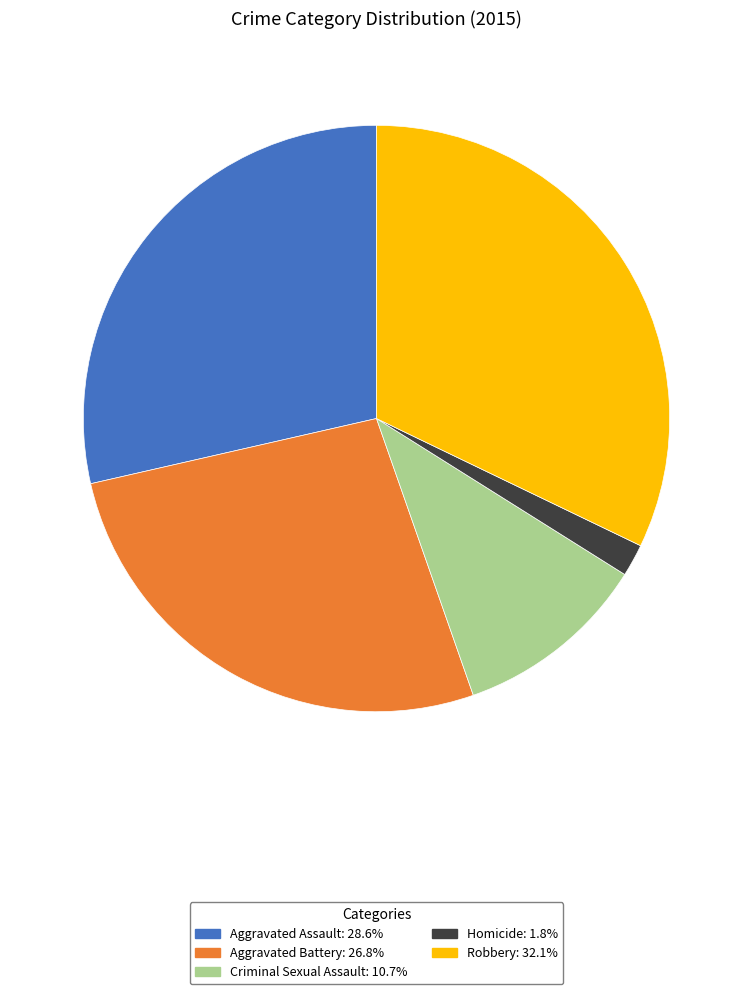

How many slices are in this pie chart?

5